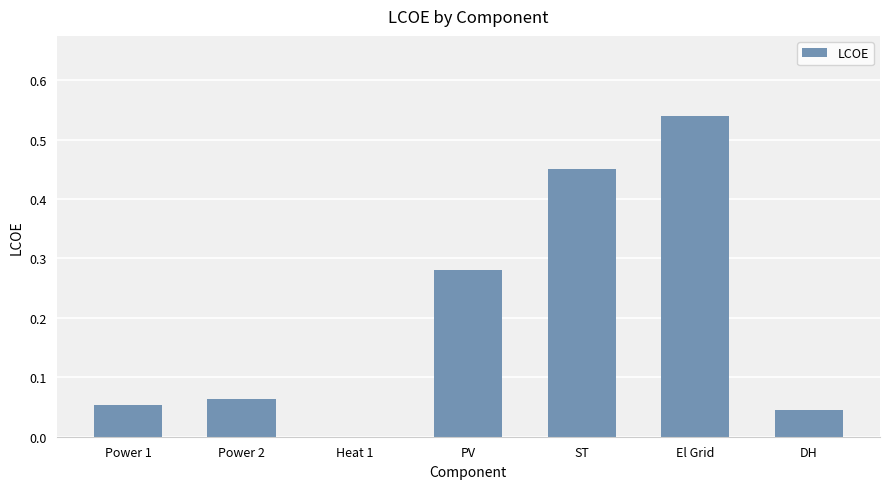

What is the sum of all values?

1.4